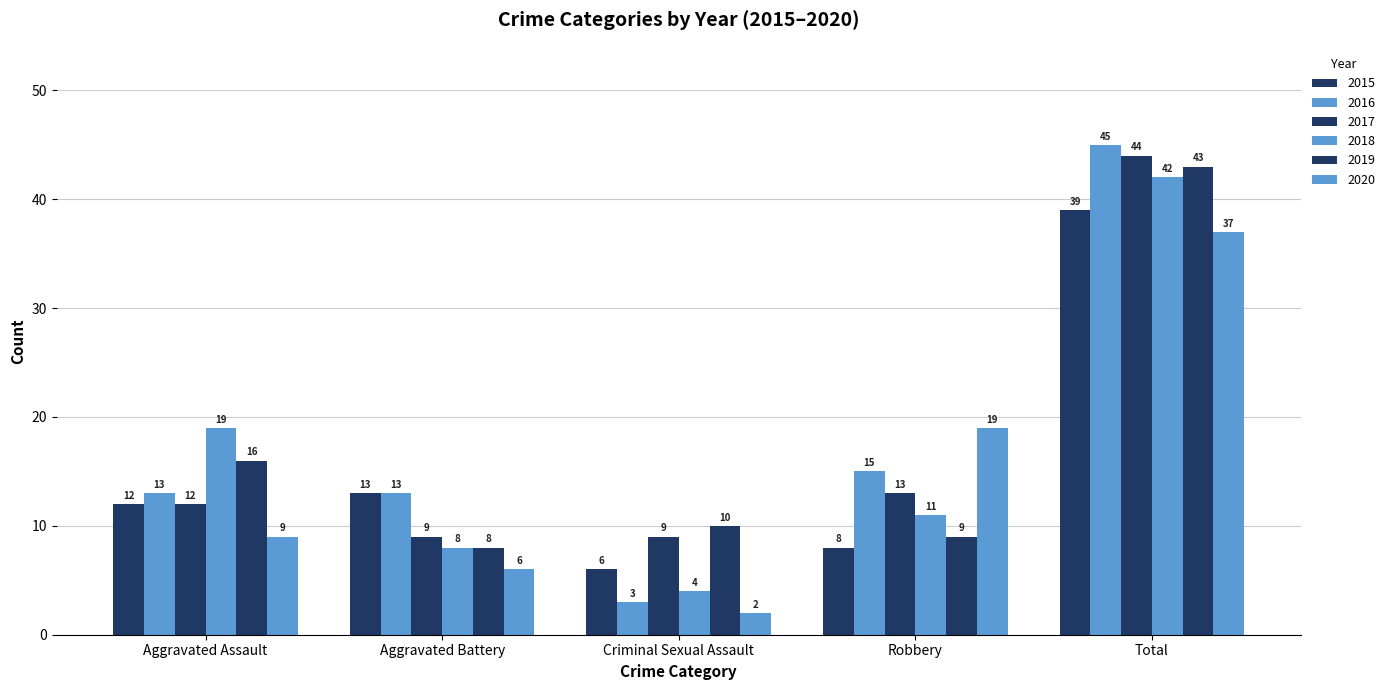

How many bars are there in each group?

6